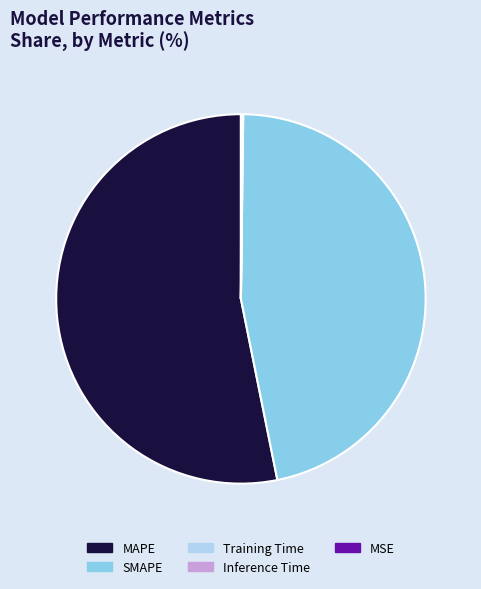

Which has a higher value, SMAPE or MAPE?

MAPE